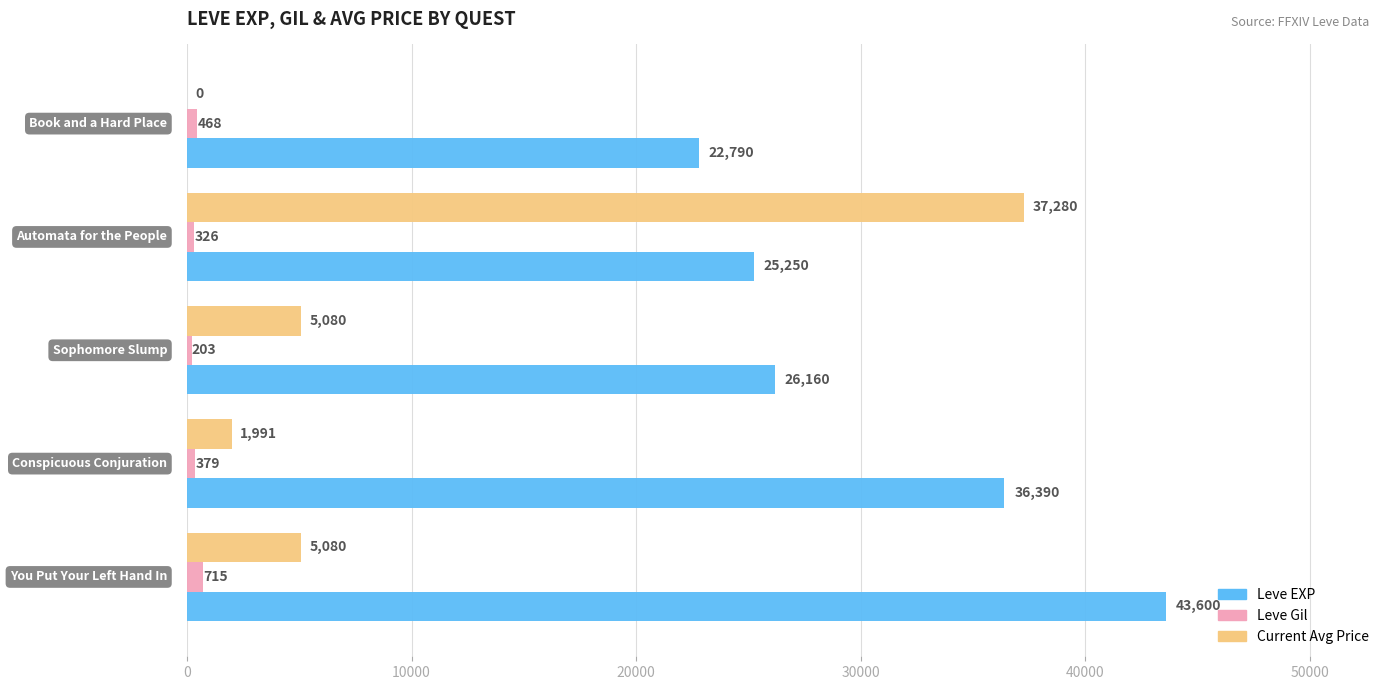

Which series has the largest total across all categories?

Leve EXP